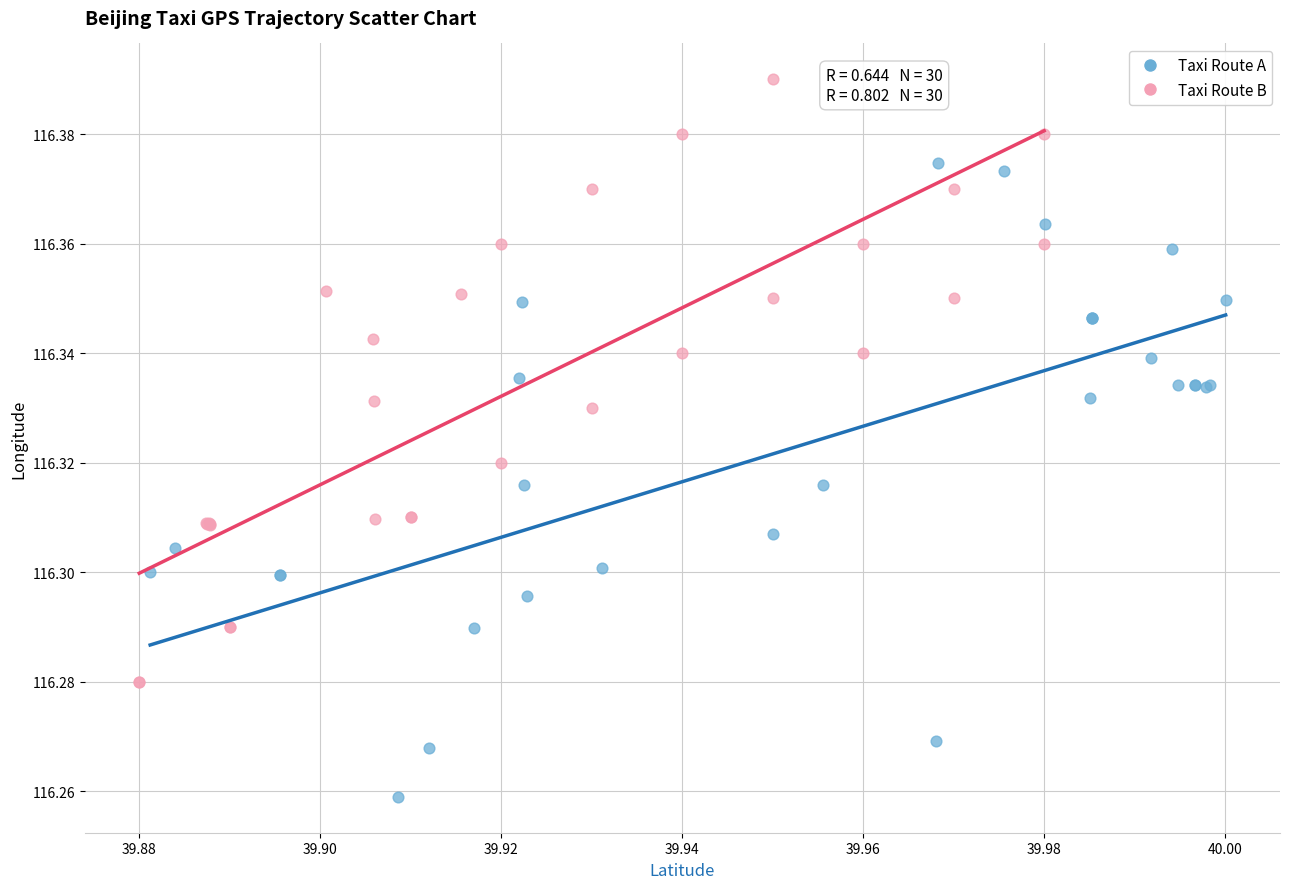

Which series has the widest spread of Y values?

Taxi Route A